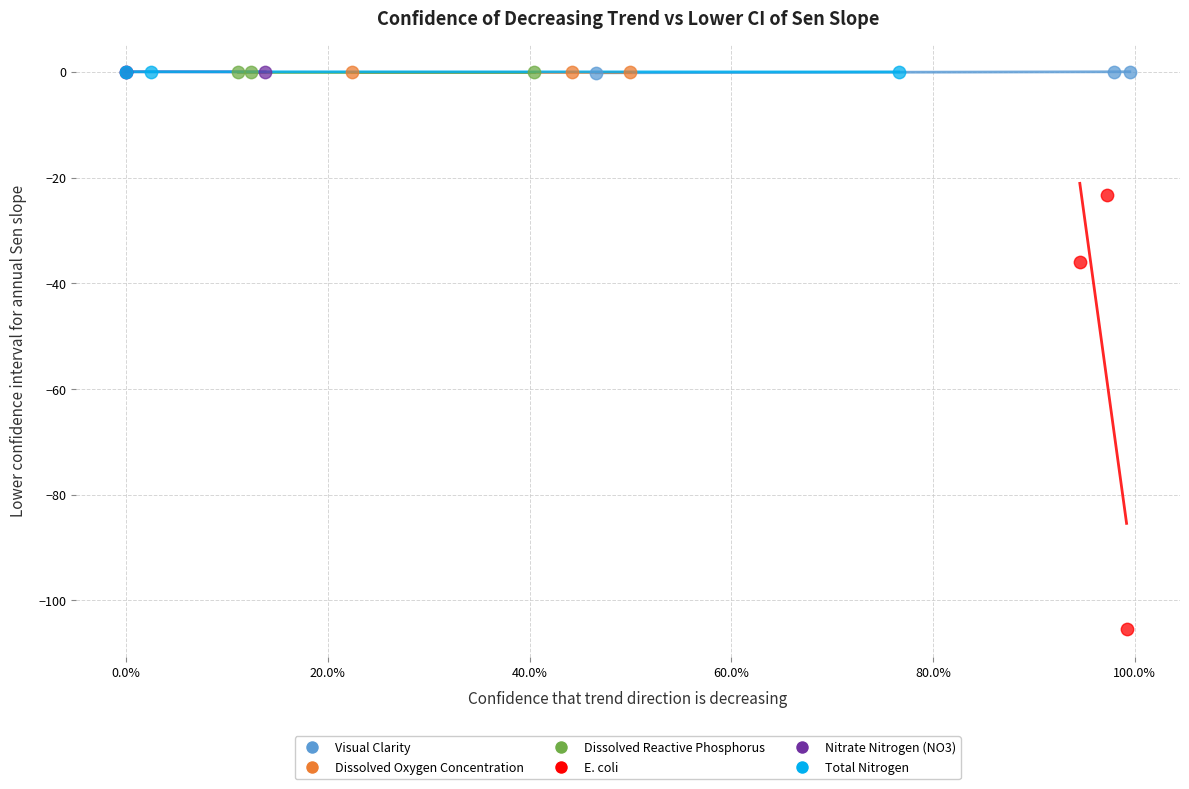

Which series reaches the minimum Y coordinate?

E. coli